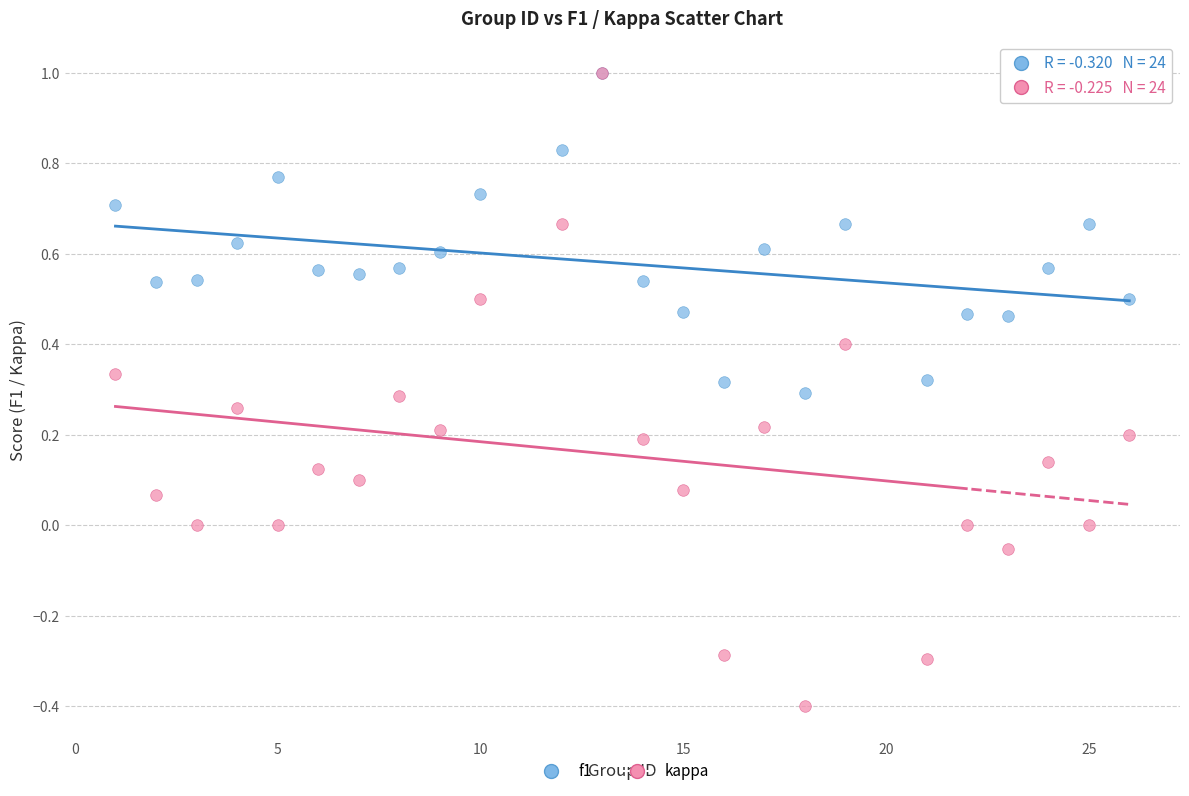

Which series has the widest spread of Y values?

kappa